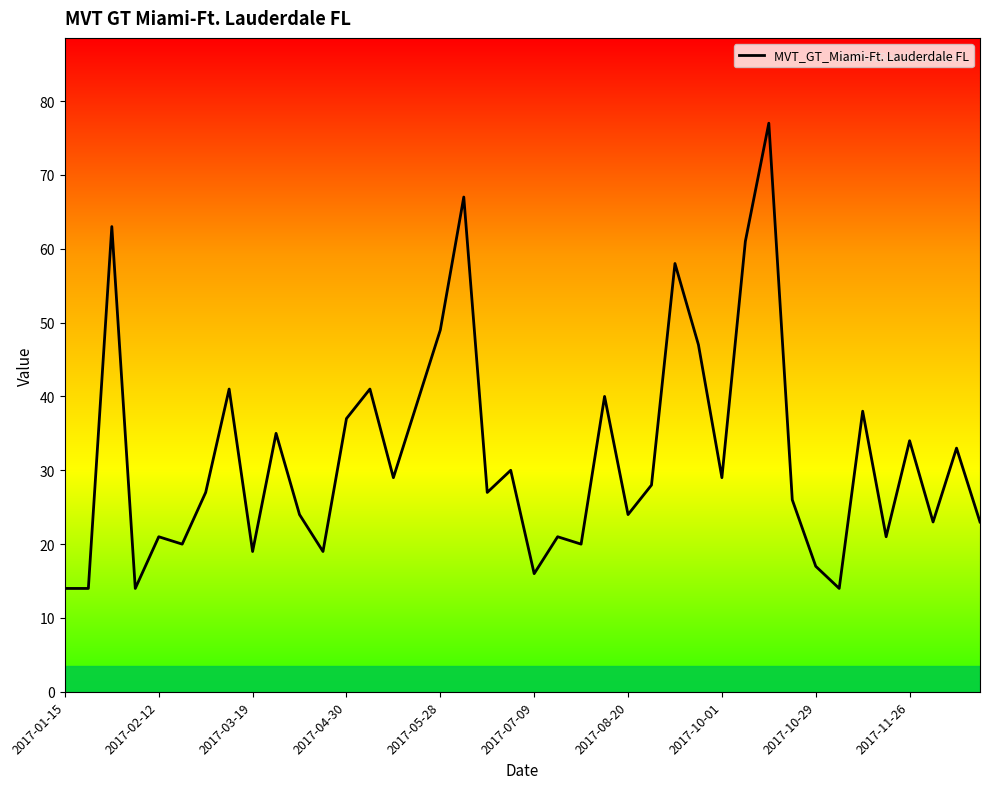

What is the maximum value shown in the chart?

77